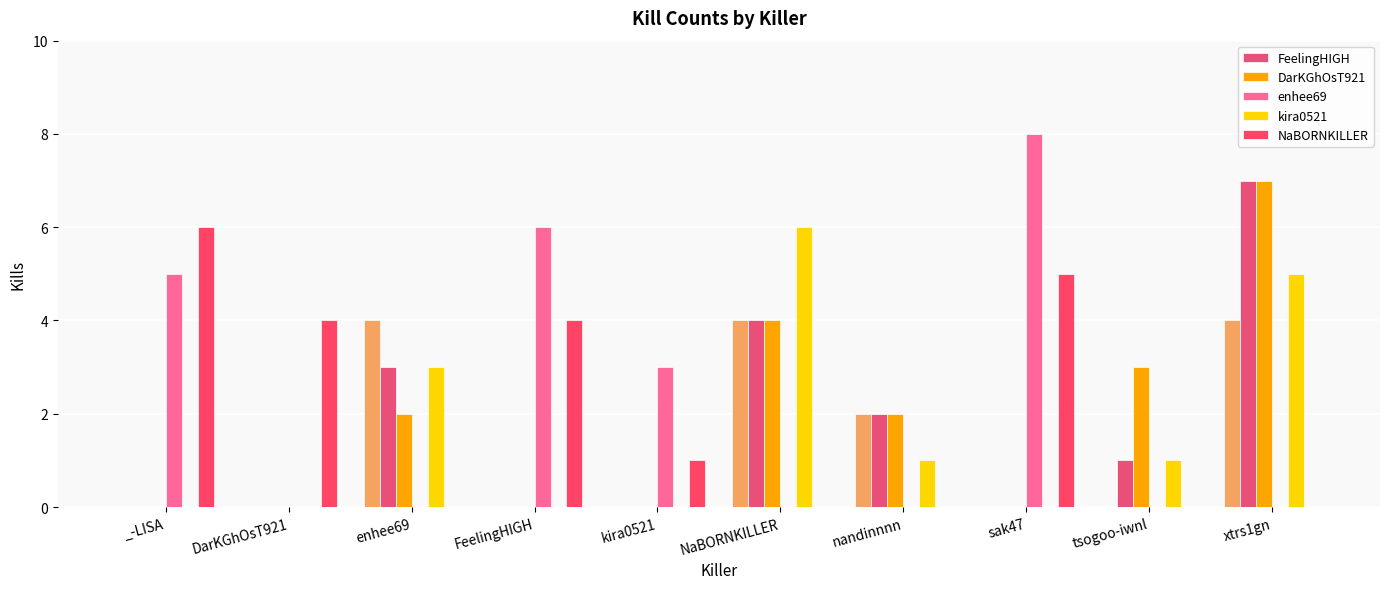

Count the number of data series in this chart.

5